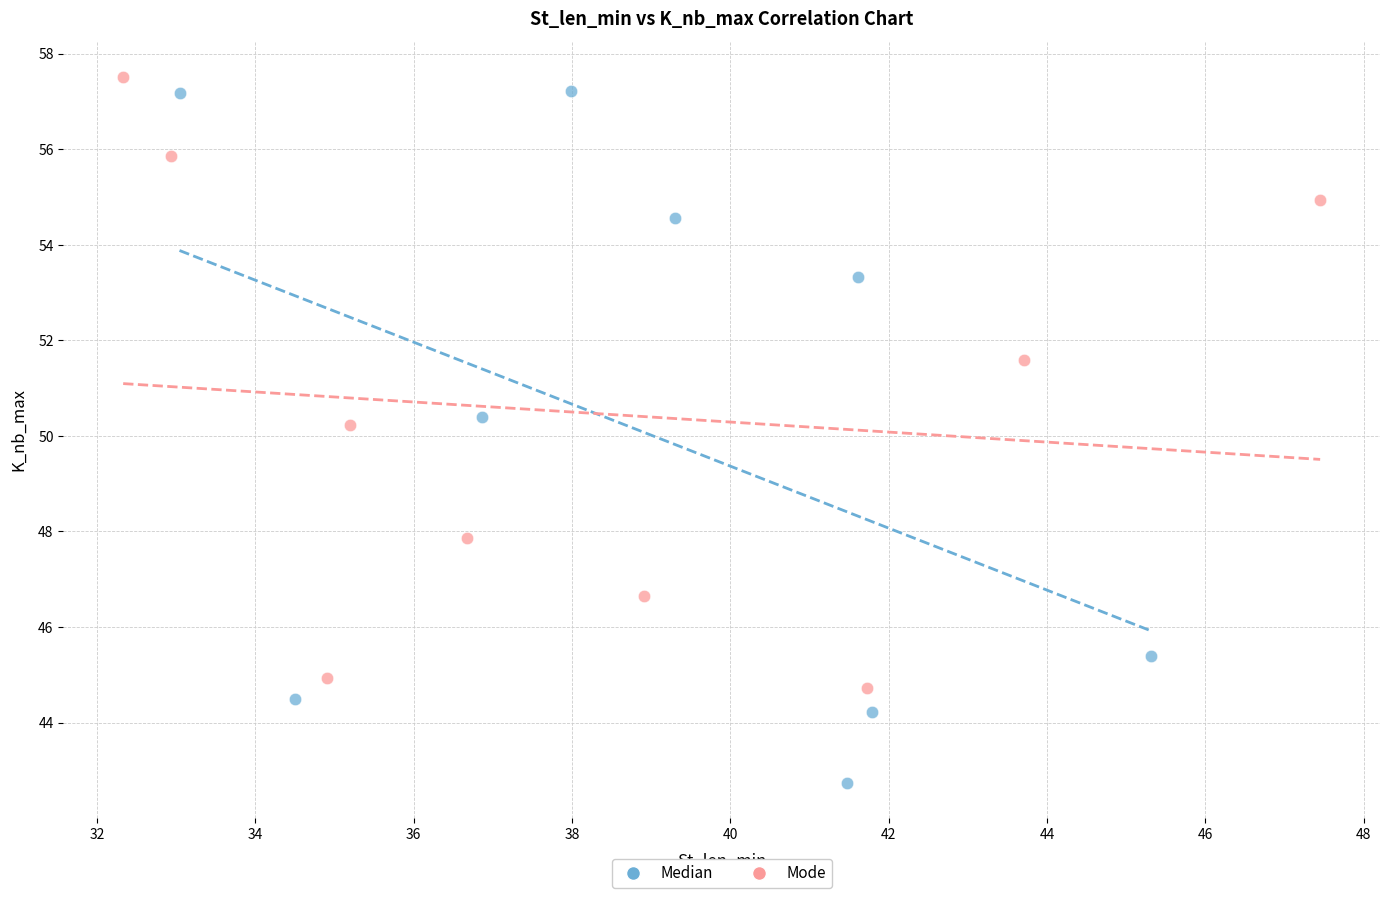

Which series contains the highest Y value?

Mode